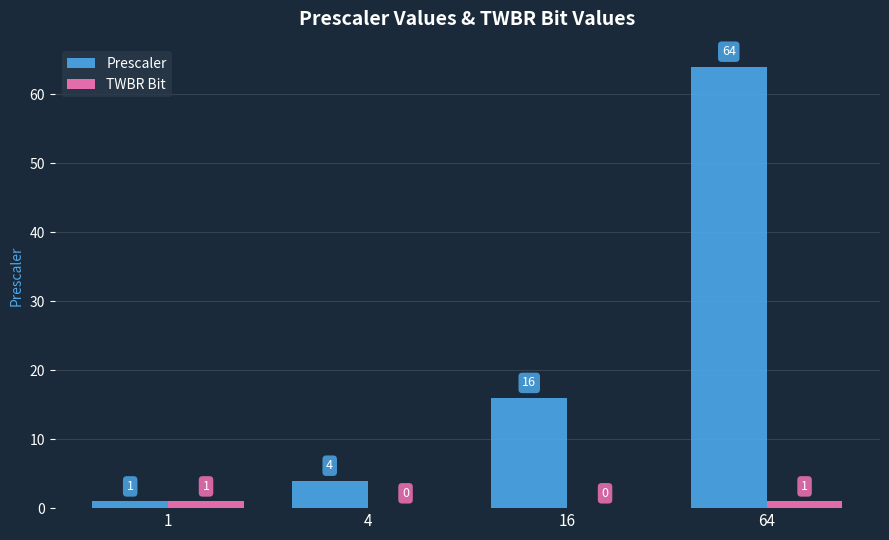

What is the total value across all series at 4?

4